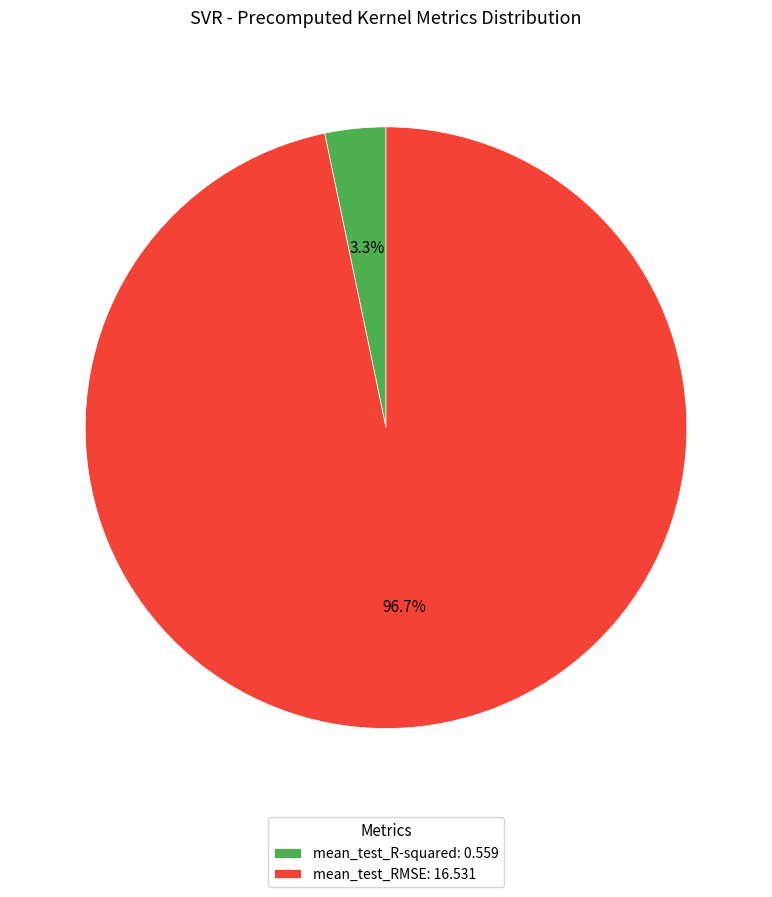

Does any single category account for the majority?

Yes